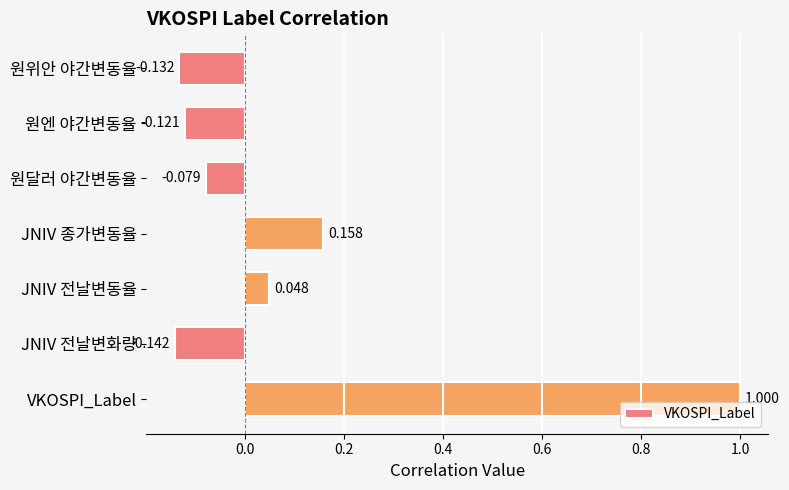

Which has a higher value, JNIV 전날변화량 or 원위안 야간변동율?

원위안 야간변동율